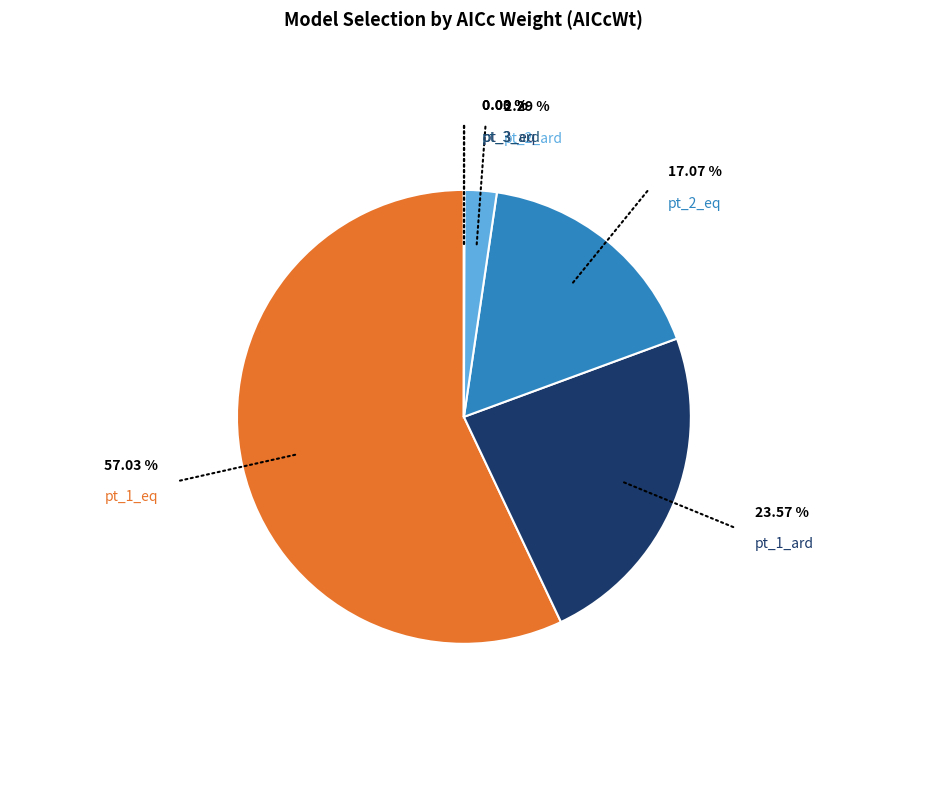

Do pt_2_ard and pt_2_eq together represent more than half of the pie?

No